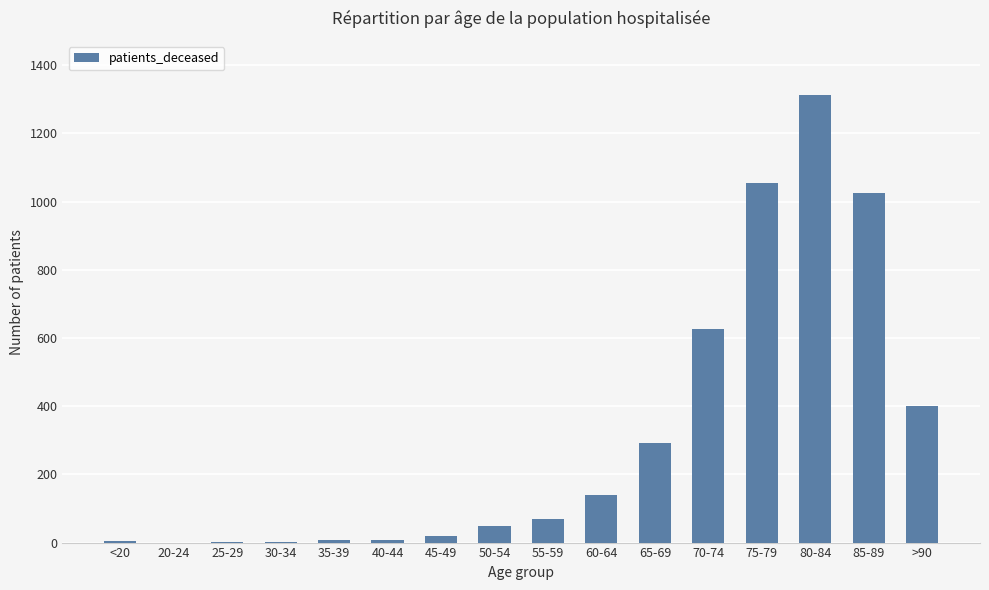

Where is the data nearest to the value 657?

70-74